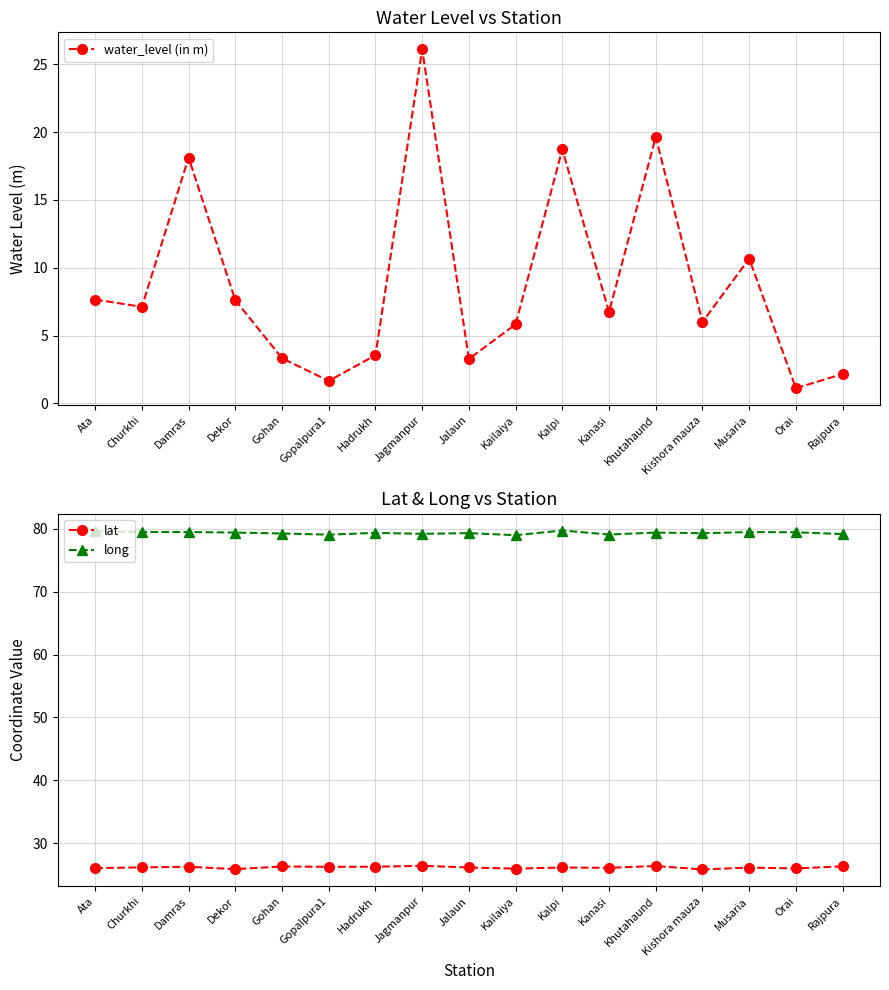

Rank the series by their average value, from highest to lowest.

long, lat, water_level (in m)